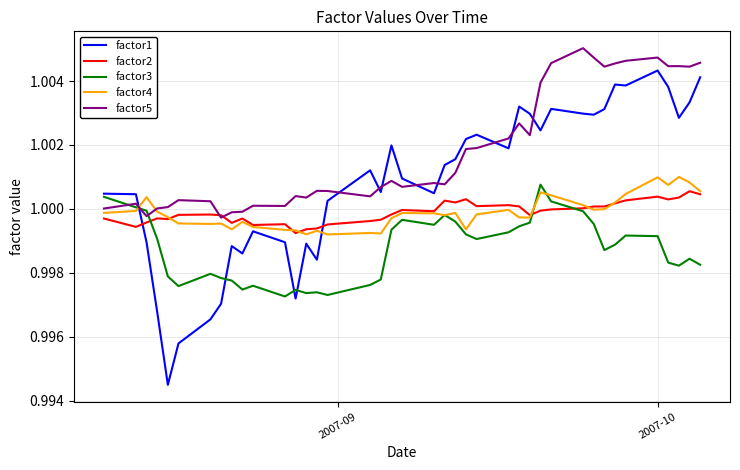

Which series has the largest total across all categories?

factor5